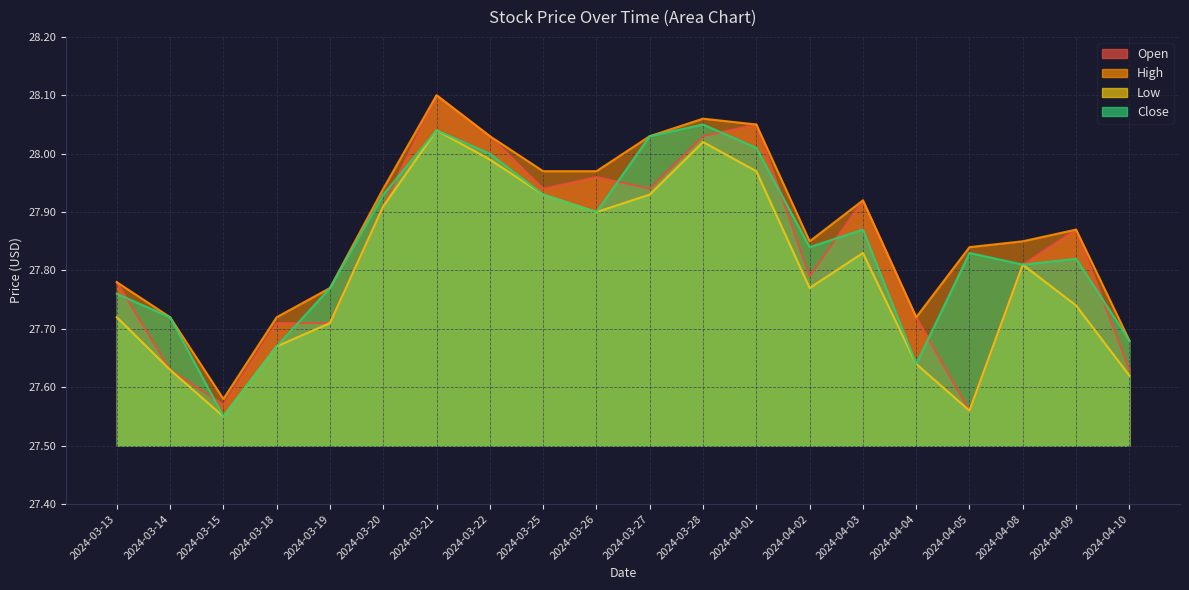

True or false: Low has more than 0 points higher than both neighbors.

True